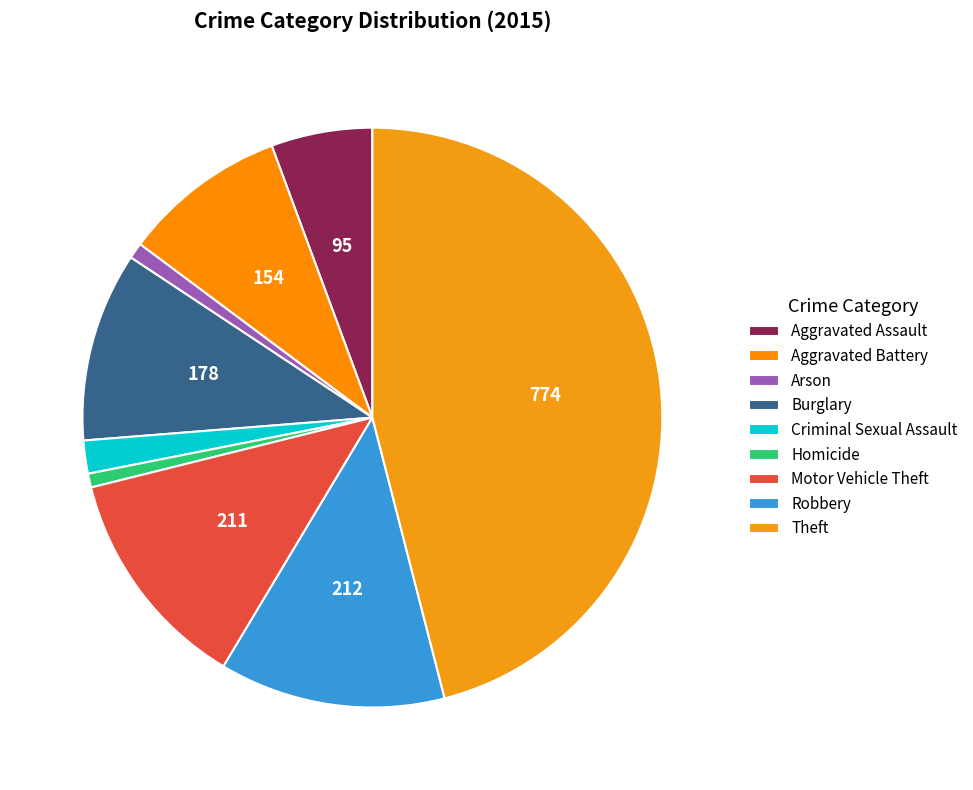

Is Burglary the majority of the pie?

No